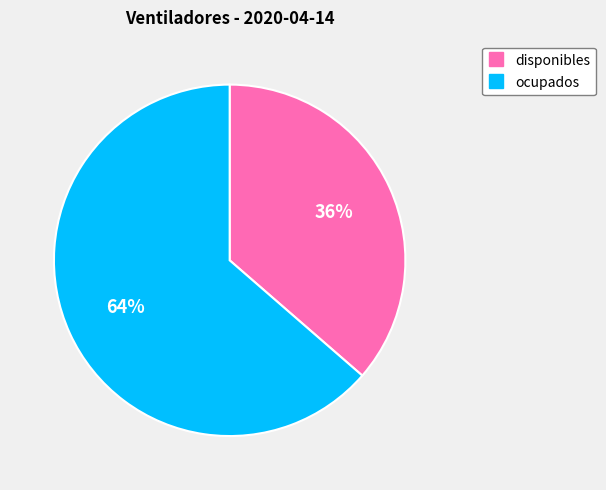

To the nearest percent, what is the combined percentage of ocupados and disponibles?

100%